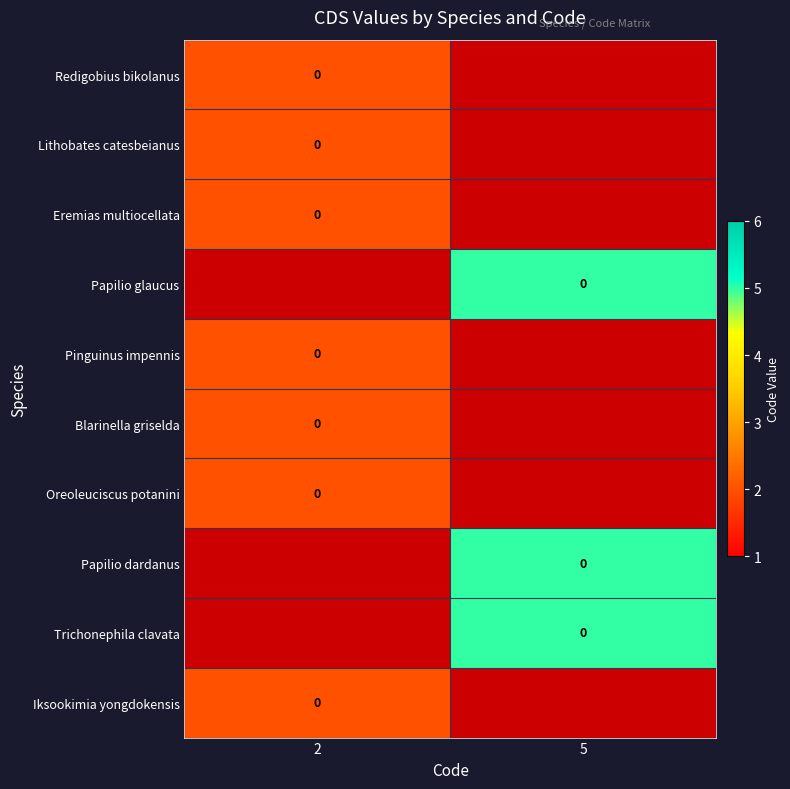

Is the value of Redigobius bikolanus at 5 greater than the value of Eremias multiocellata at 2?

No